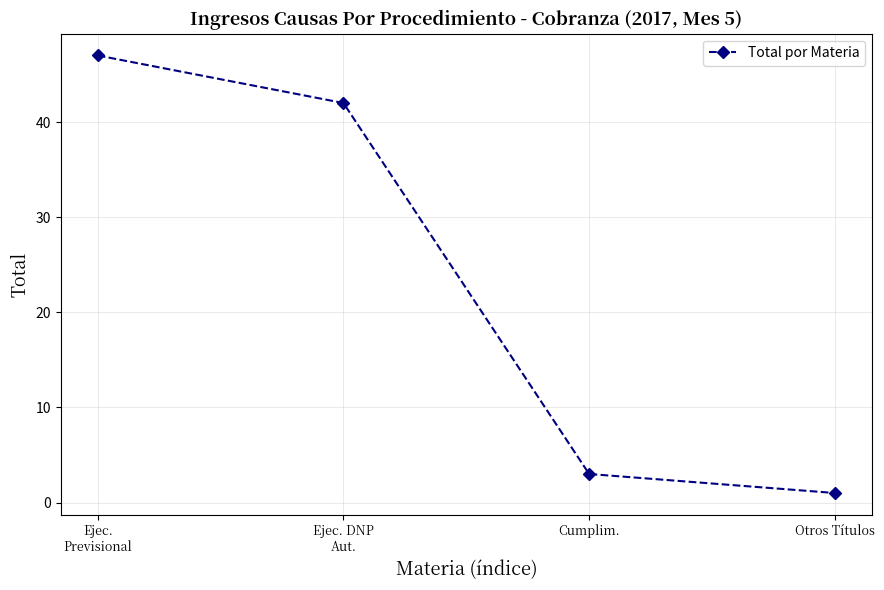

What is the difference between the values at Otros Títulos and Cumplim.?

2